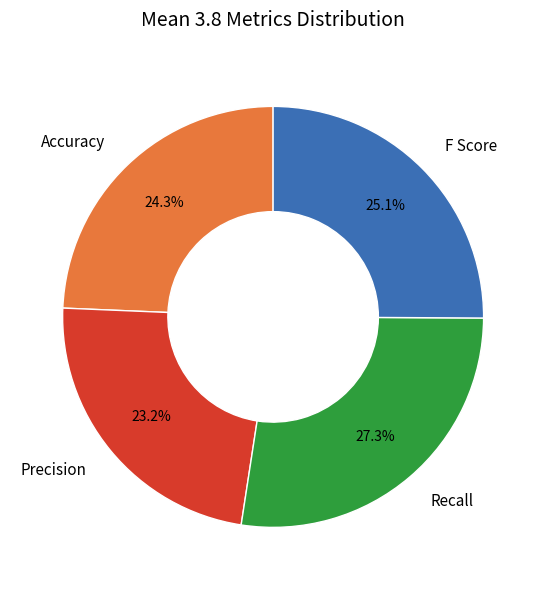

What is the largest slice in the pie chart?

Recall